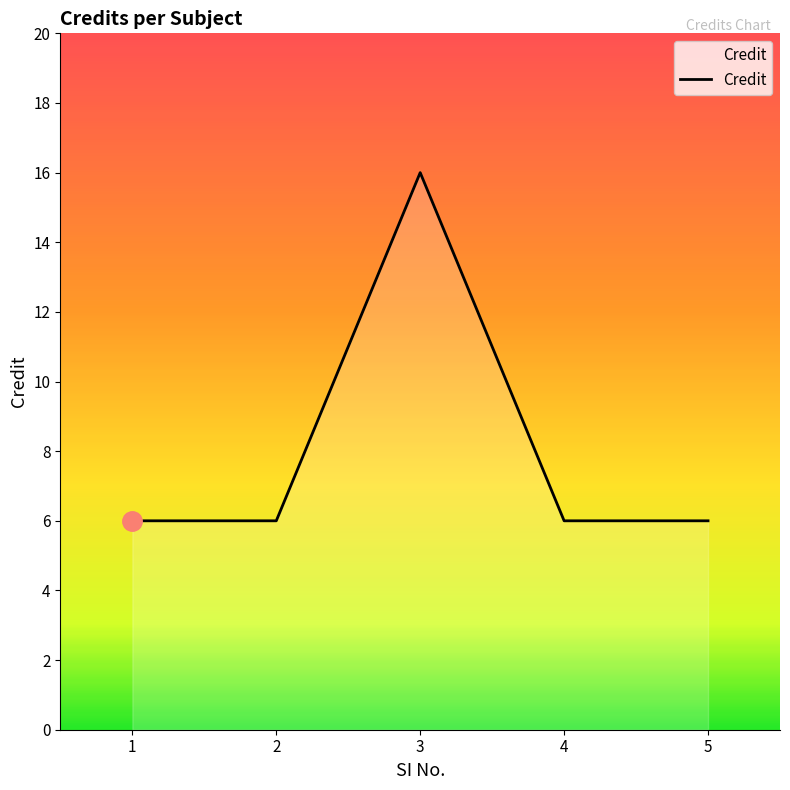

Between 3 and 1, which is larger?

3